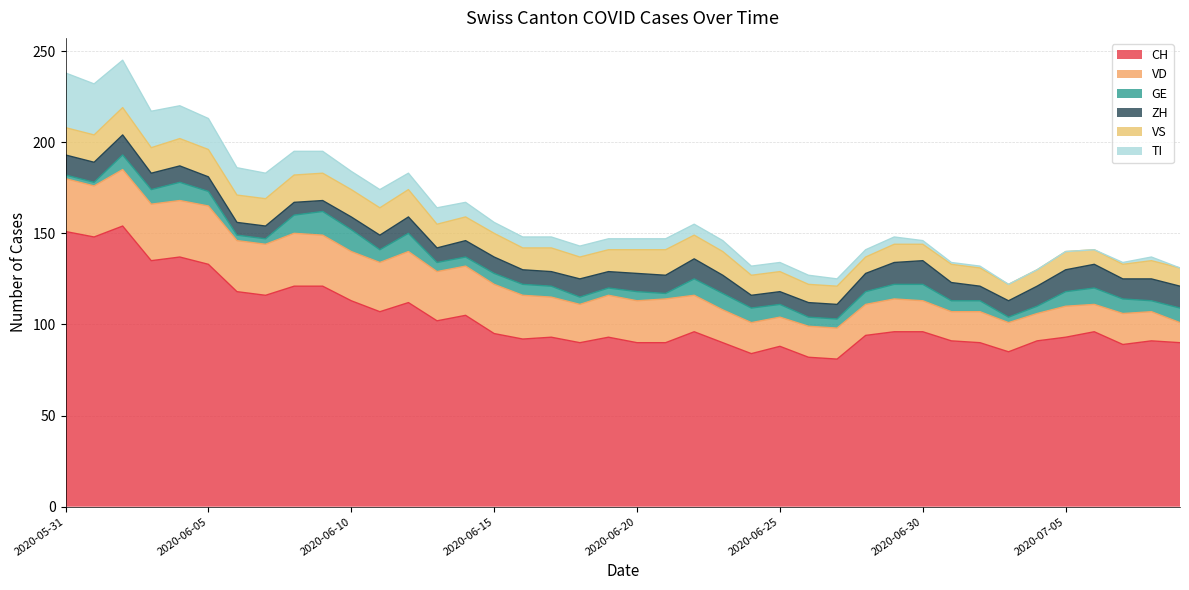

The CH series shows 79 at 2020-06-07. True or false?

False